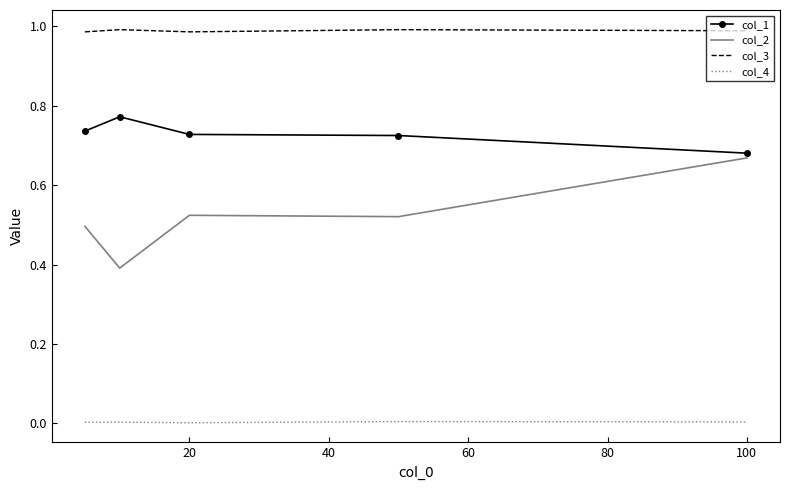

Rank the series by their average value, from highest to lowest.

col_3, col_1, col_2, col_4